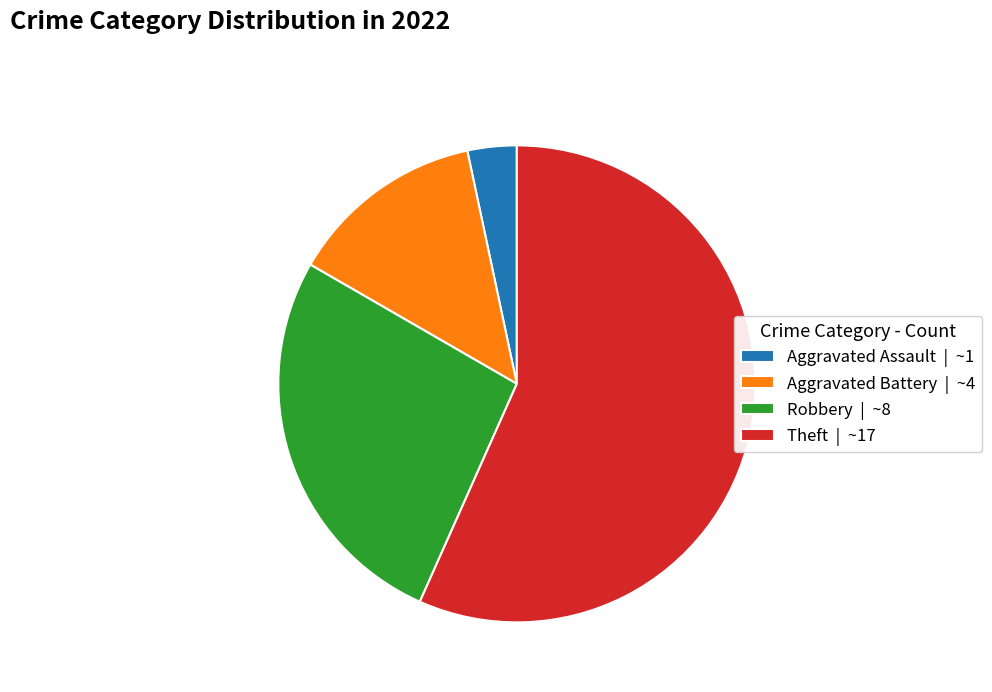

Which has a higher value, Aggravated Battery | ~4 or Robbery | ~8?

Robbery | ~8